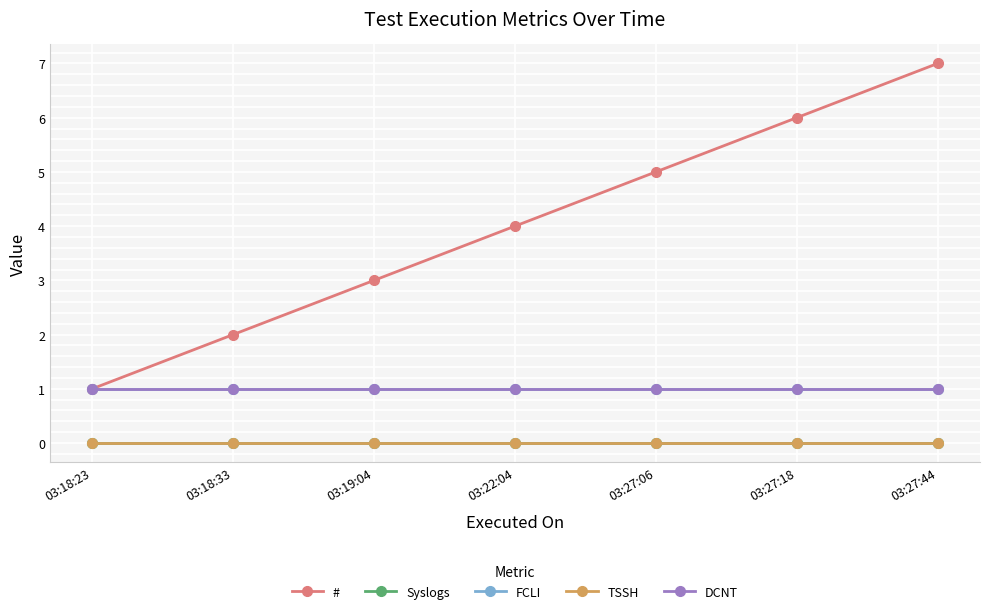

At which category does the chart reach its minimum across all series?

03:18:23